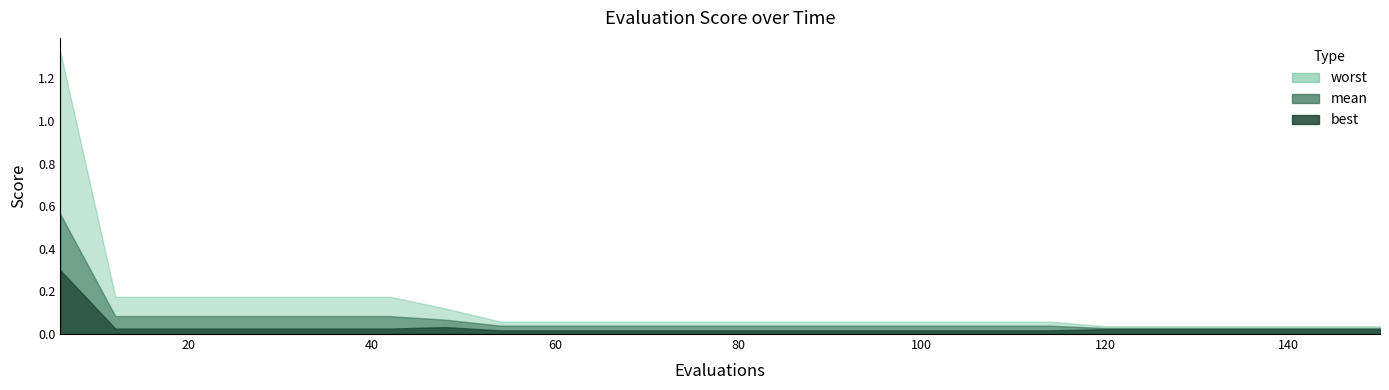

The value of best at 12 is 0.0. True or false?

True